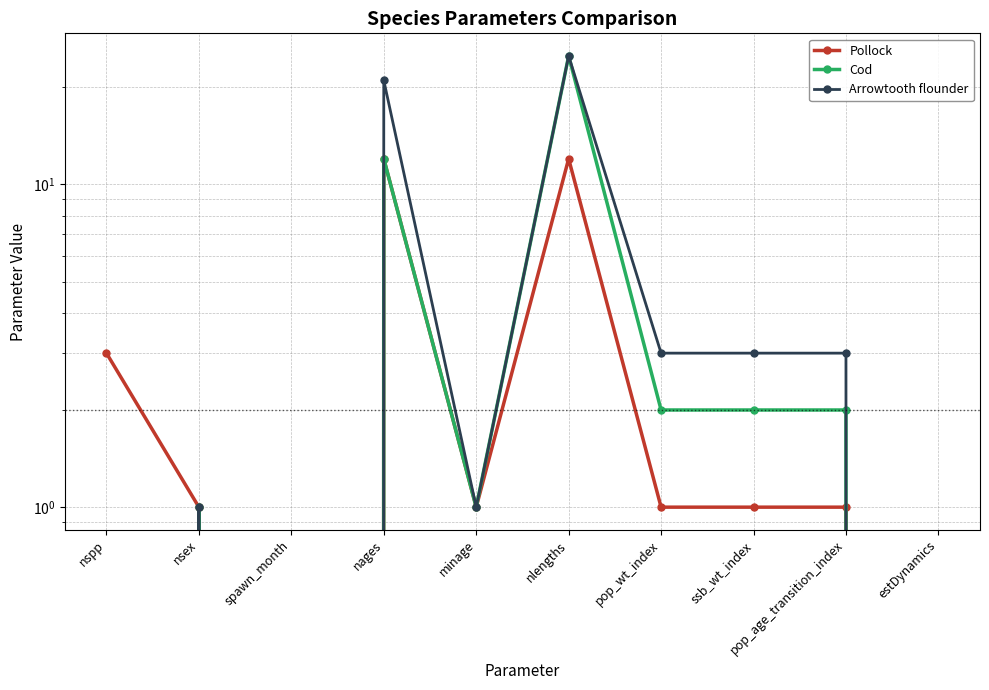

Reading right to left, what are all the values shown in this chart?

Pollock: 0	1	1	1	12	1	12	0	1	3
Cod: 0	2	2	2	25	1	12	0	1	0
Arrowtooth flounder: 0	3	3	3	25	1	21	0	1	0